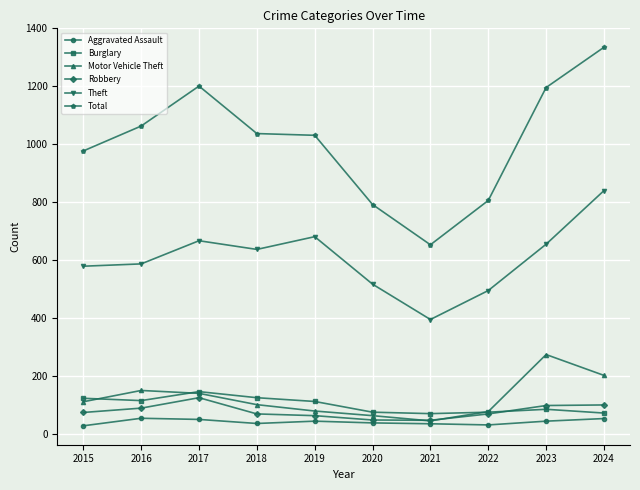

What is the maximum value for Burglary?

146